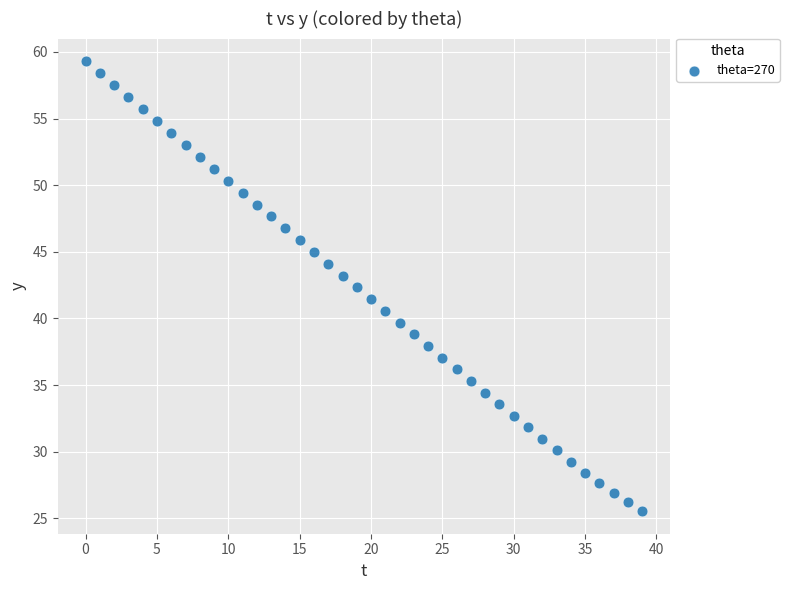

What is the range of Y values (max minus min)?

33.8